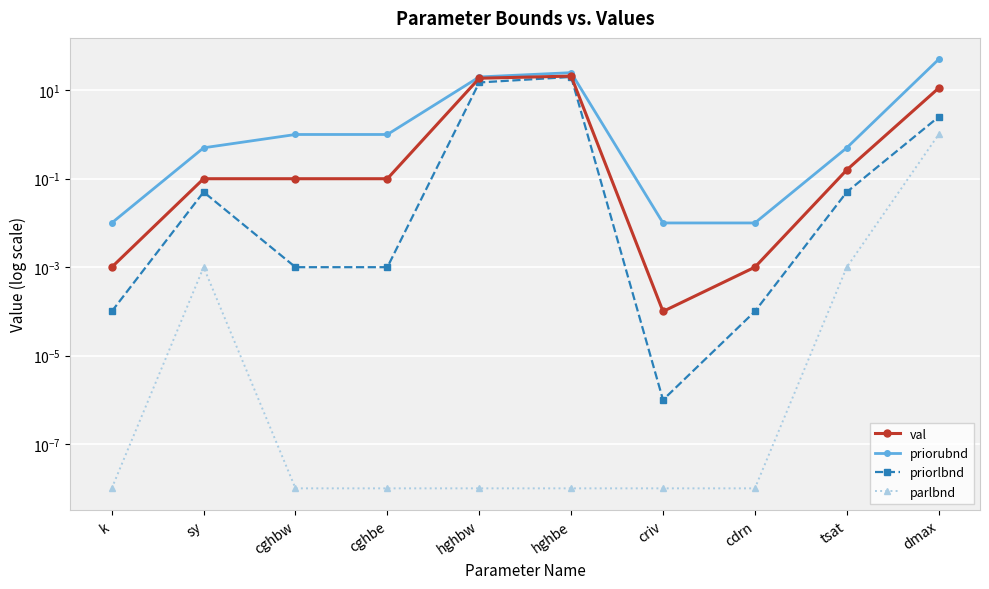

Reading left to right, extract all data points from this chart.

val: 0.0	0.1	0.1	0.1	18.7	20.9	0.0	0.0	0.2	11.2
priorubnd: 0.0	0.5	1.0	1.0	20.0	25.0	0.0	0.0	0.5	50.0
priorlbnd: 0.0	0.1	0.0	0.0	15.0	20.0	0.0	0.0	0.1	2.5
parlbnd: 0.0	0.0	0.0	0.0	0.0	0.0	0.0	0.0	0.0	1.0